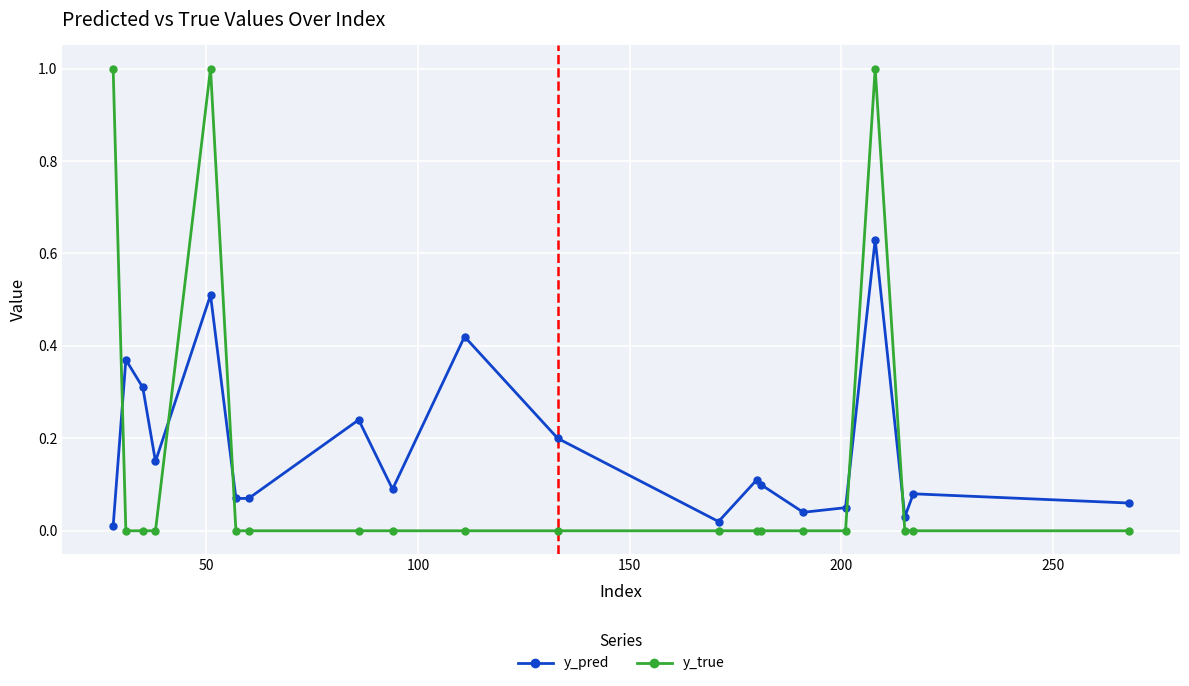

True or false: y_pred has more than 0 interior local peaks.

True